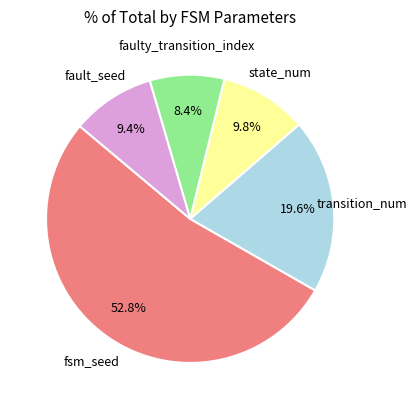

Does any single category account for the majority?

Yes